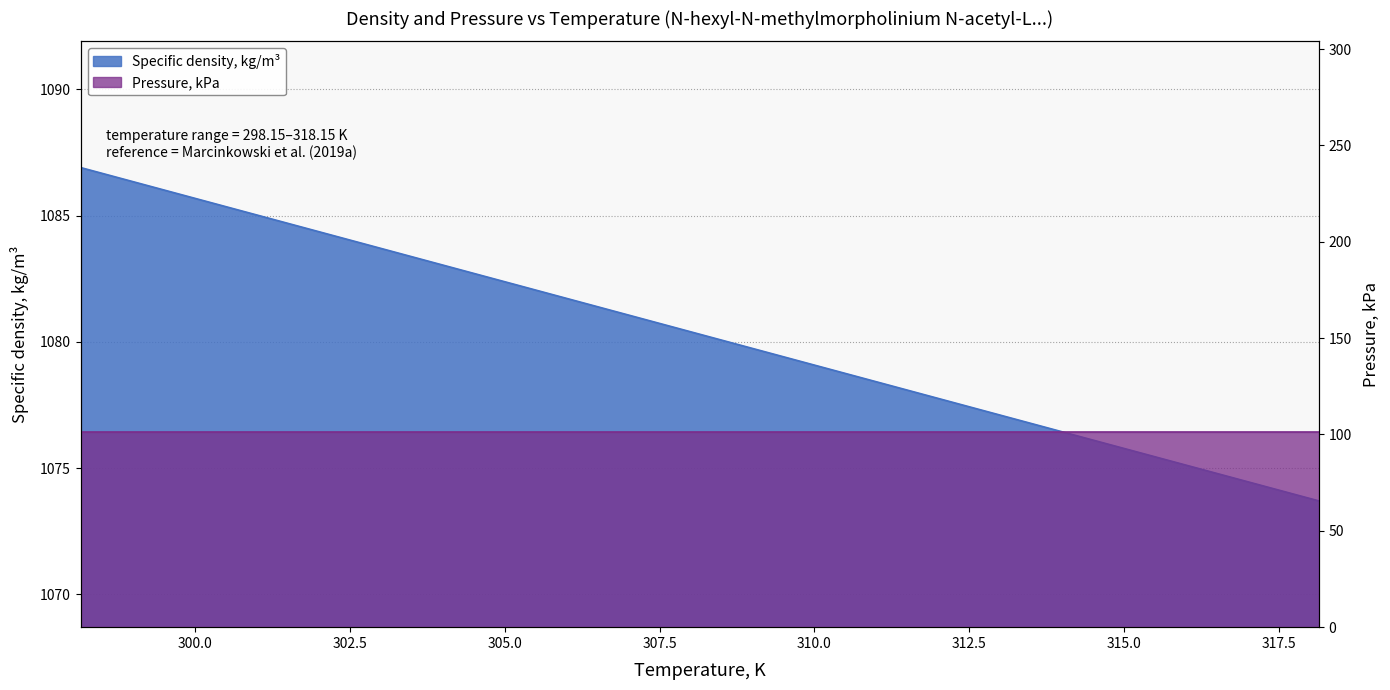

Reading left to right, extract all data points from this chart.

298.15=1086.9	303.15=1083.6	308.15=1080.3	313.15=1077.0	318.15=1073.7